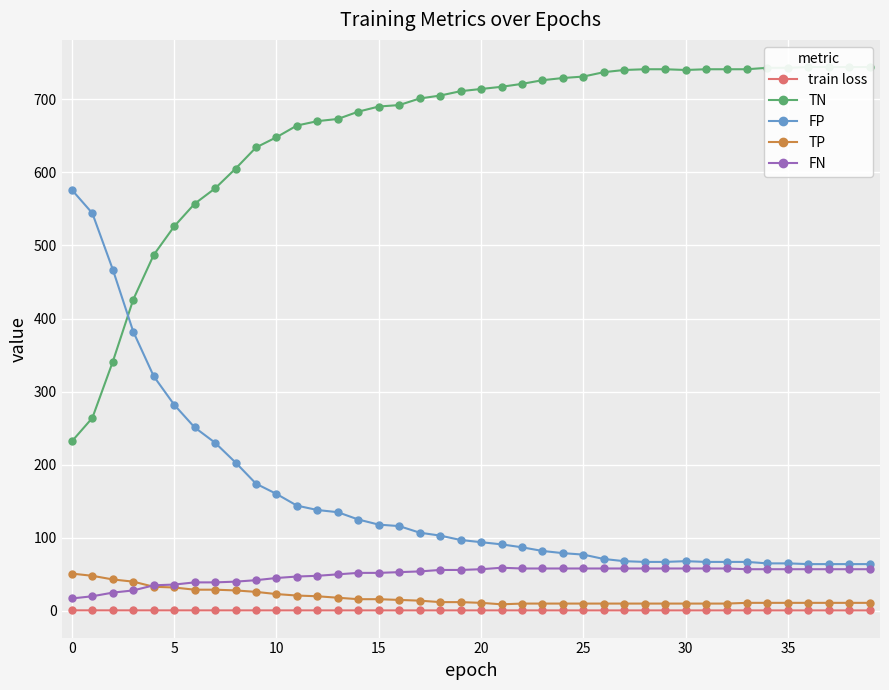

Which series has the widest spread of values?

TN